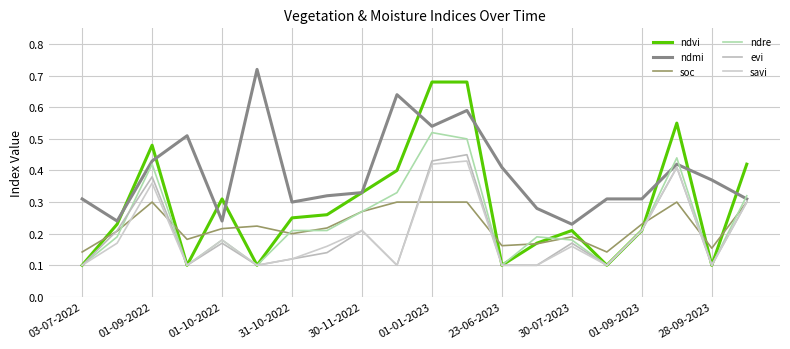

How many distinct data groups are displayed?

6